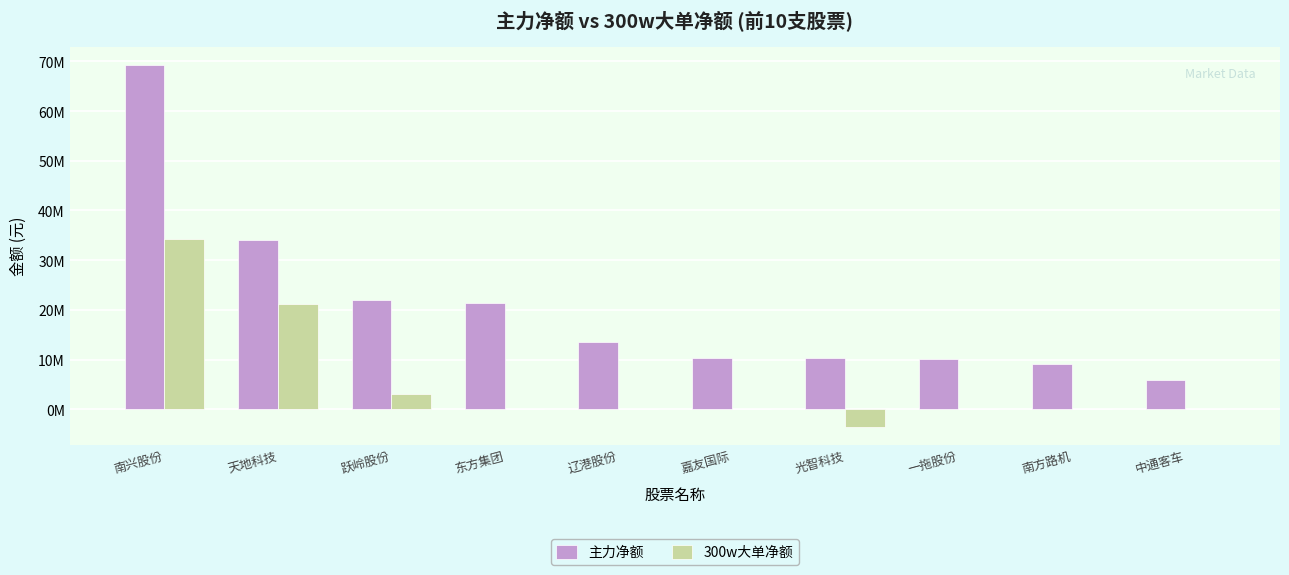

What is the label of the 4th bar from the right?

光智科技